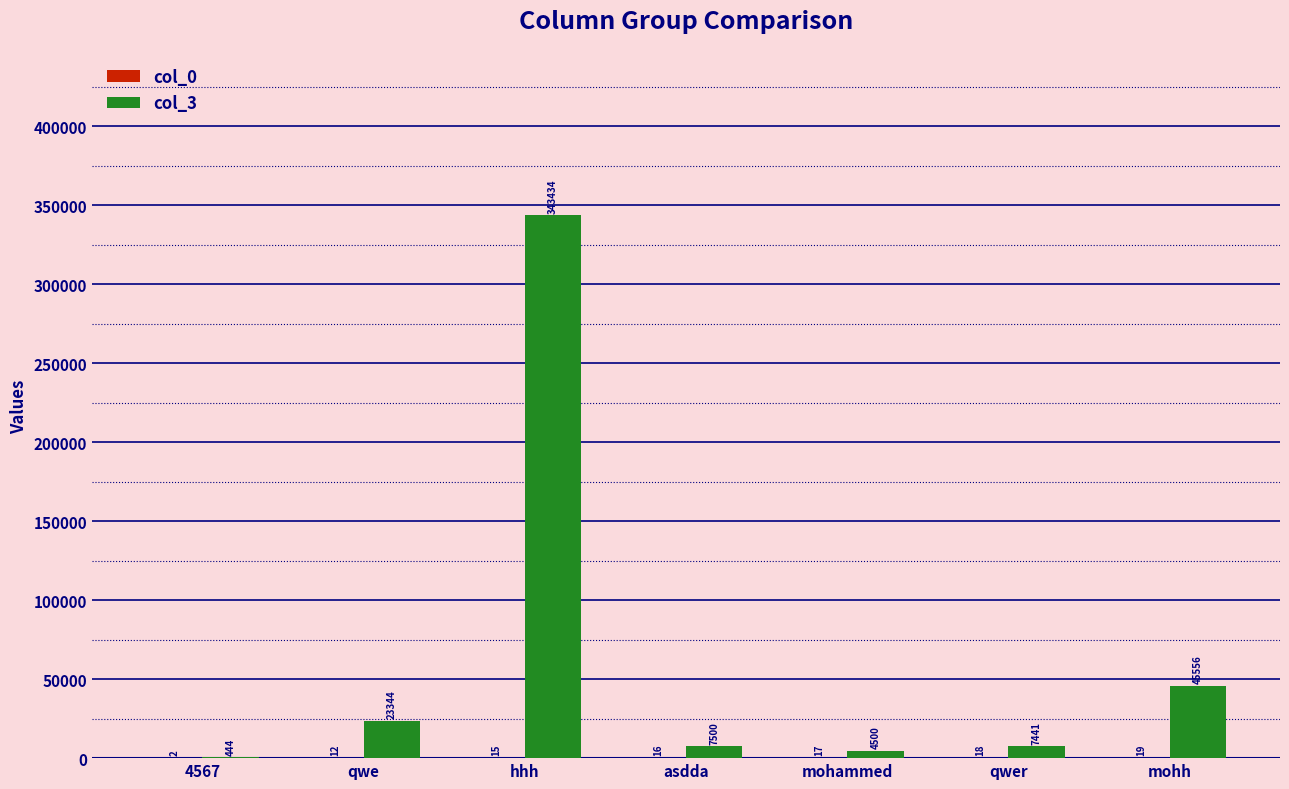

Which series changed the most between 4567 and mohh?

col_3